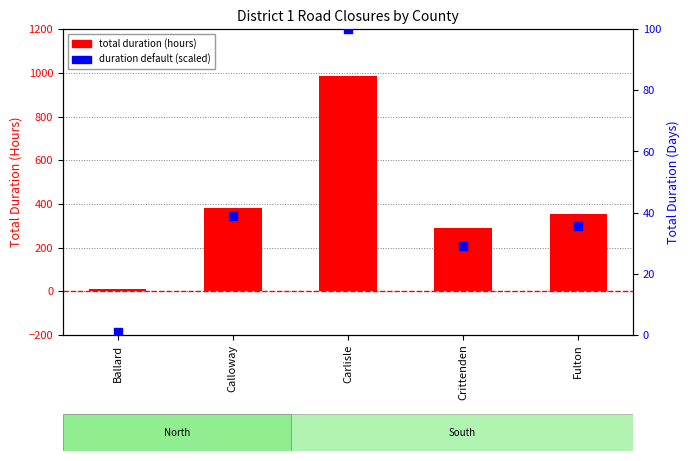

Which series contains the highest Y value?

total duration (hours)